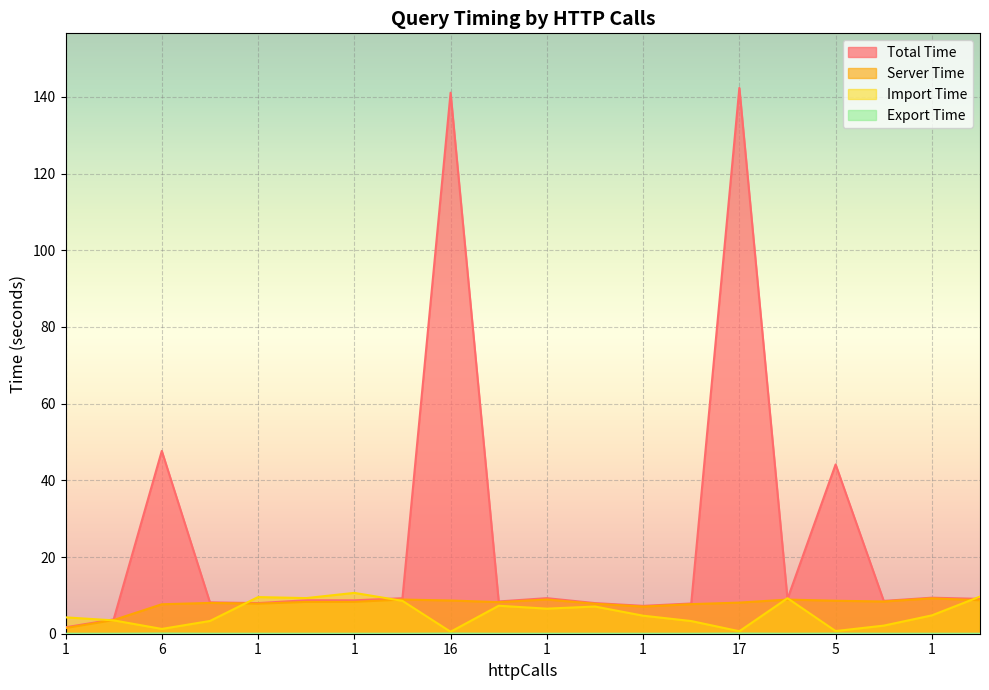

List the series in order of their peak value, lowest first.

exportTime, serverTime, importTime, time